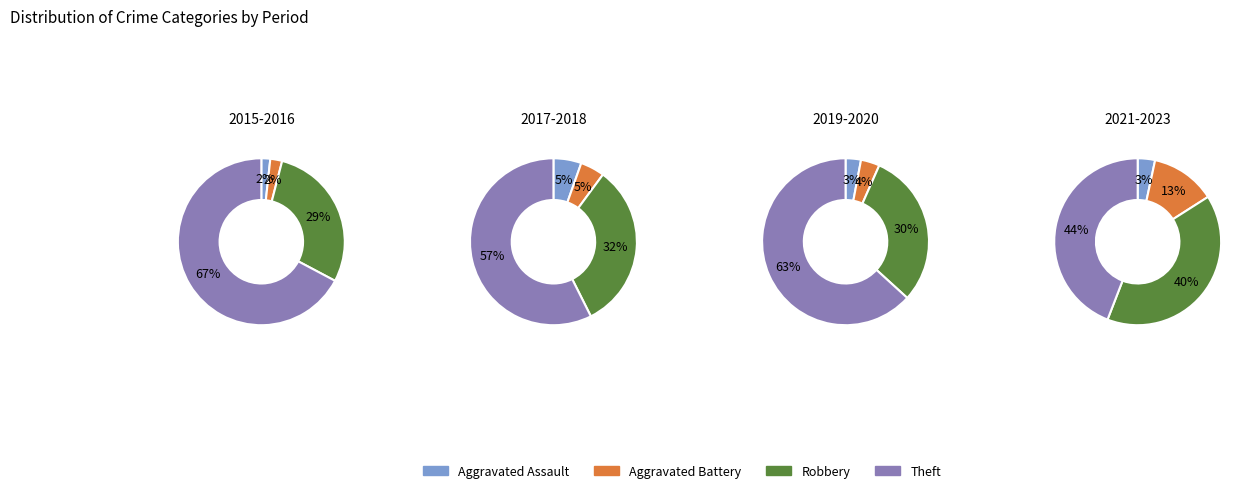

Is it true that 6 is 1% of the pie?

False